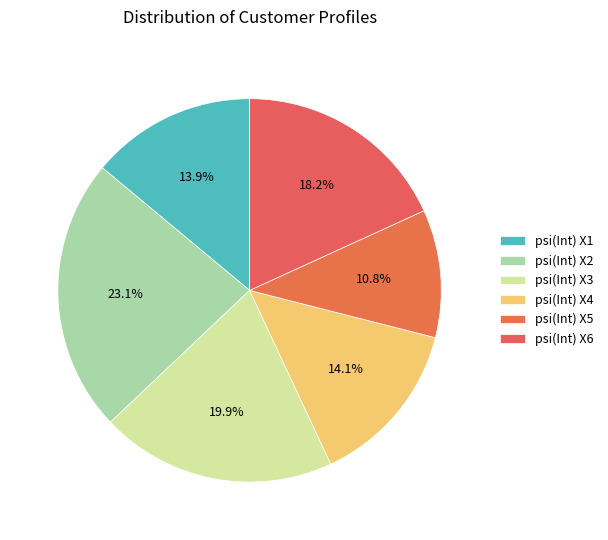

To the nearest percent, what is the average slice percentage?

17%